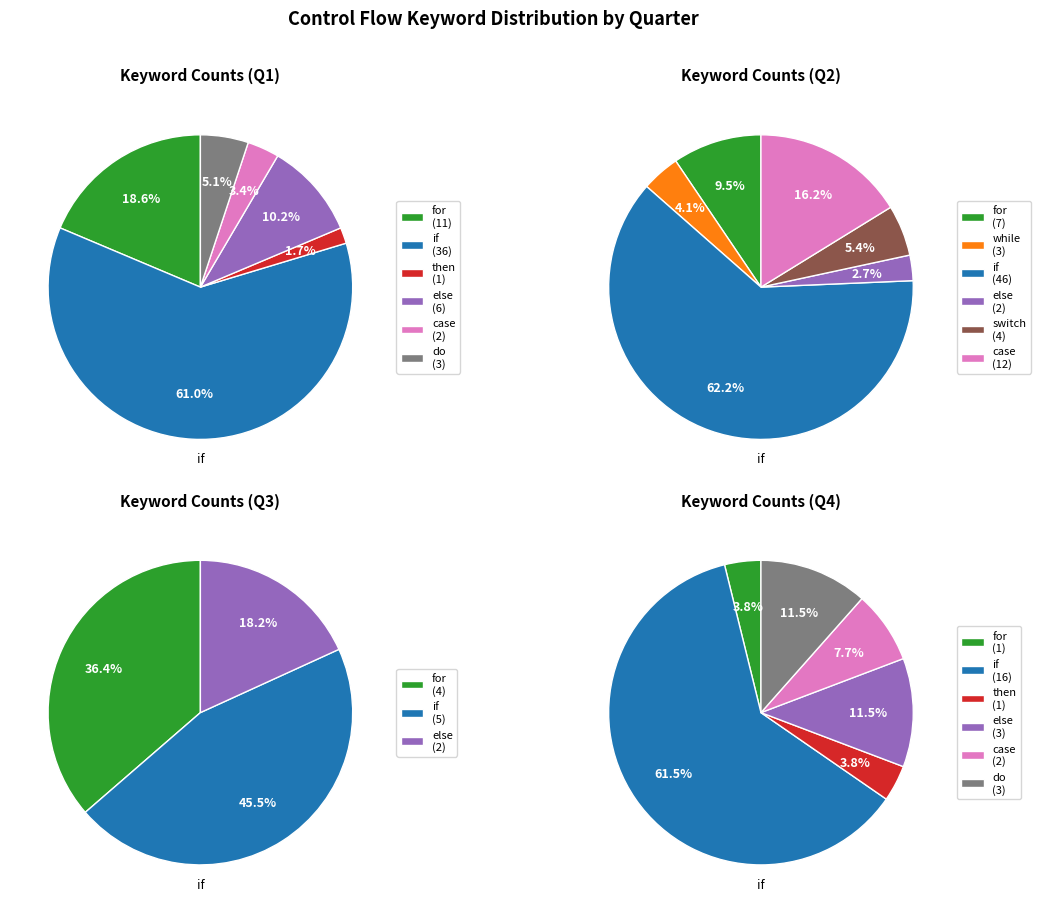

Which has a higher value, for or case?

for